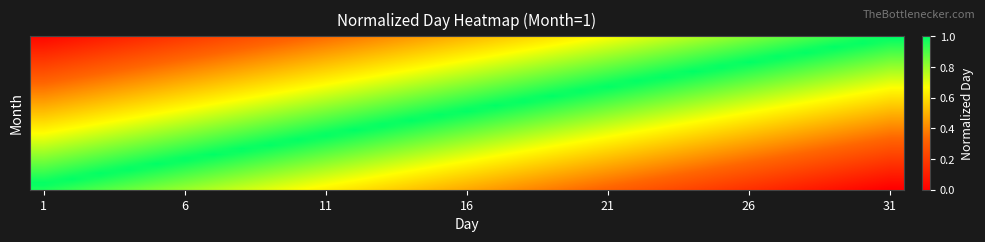

Reading right to left, list all the values displayed in this chart.

31=0.0	30=0.0	29=0.1	28=0.1	27=0.1	26=0.2	25=0.2	24=0.2	23=0.3	22=0.3	21=0.3	20=0.4	19=0.4	18=0.4	17=0.5	16=0.5	15=0.5	14=0.5	13=0.6	12=0.6	11=0.6	10=0.7	9=0.7	8=0.7	7=0.8	6=0.8	5=0.8	4=0.9	3=0.9	2=0.9	1=1.0